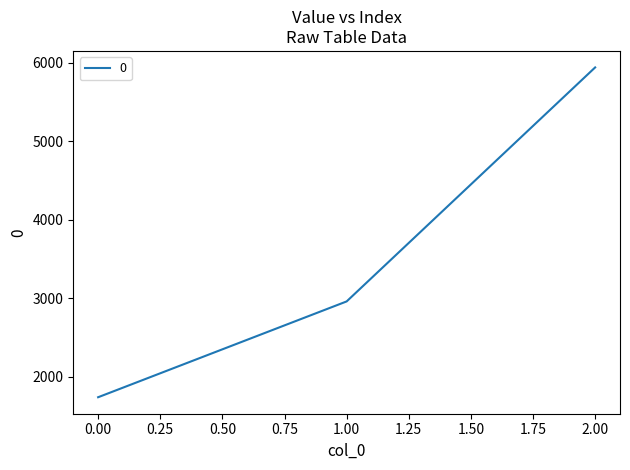

Count the values in the range 1740 to 5940.

3